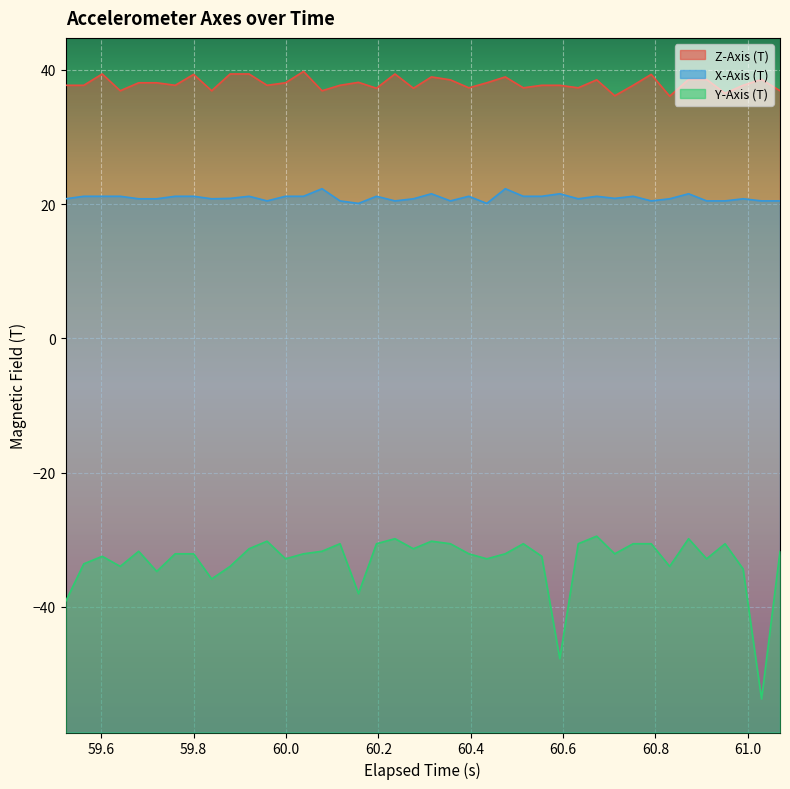

True or false: Y-Axis (T) and Z-Axis (T) intersect in this chart.

False